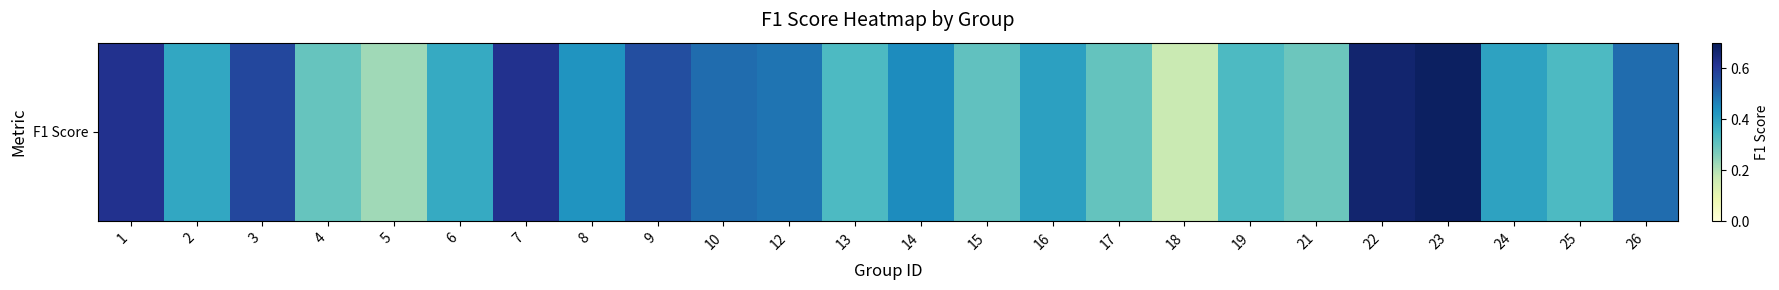

Which category has the highest value across all series?

23